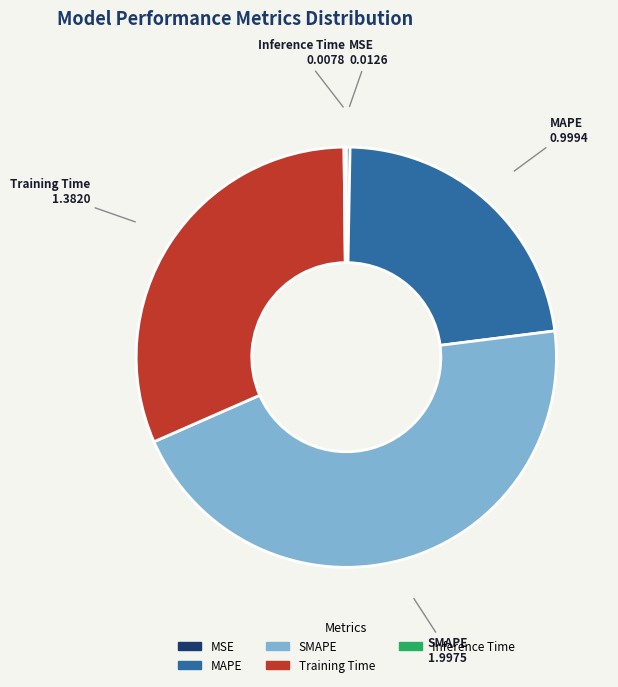

Which has a higher value, MSE or SMAPE?

SMAPE